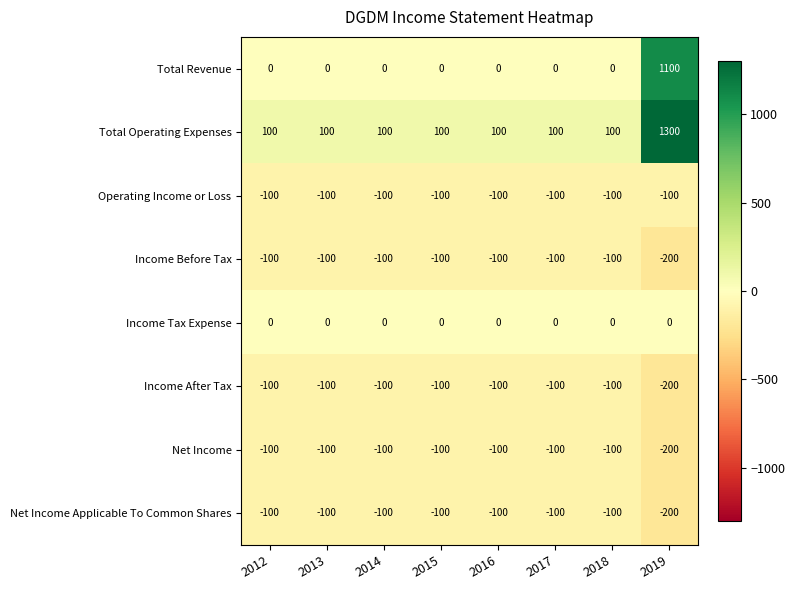

At how many categories does at least one series exceed 779?

1